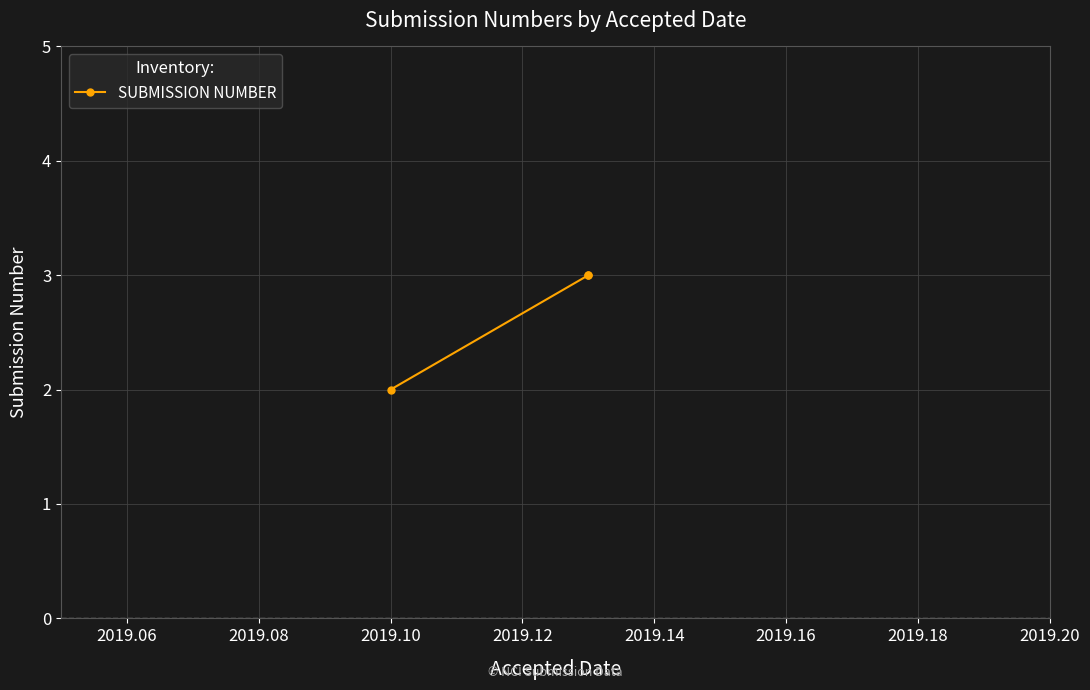

What is the sum of all values?

8